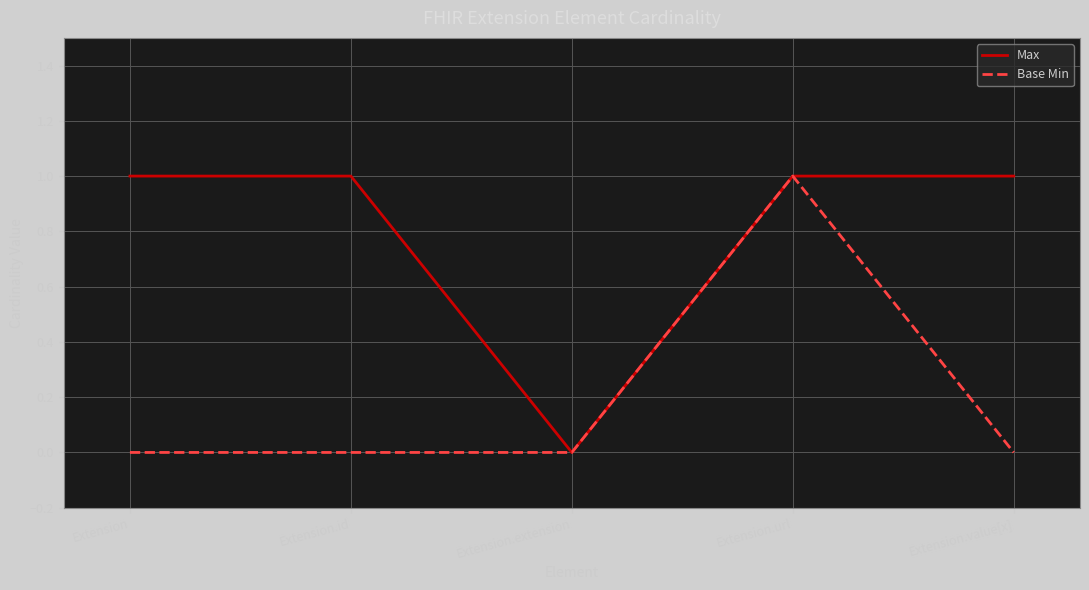

What is the total value across all series at Extension.url?

2